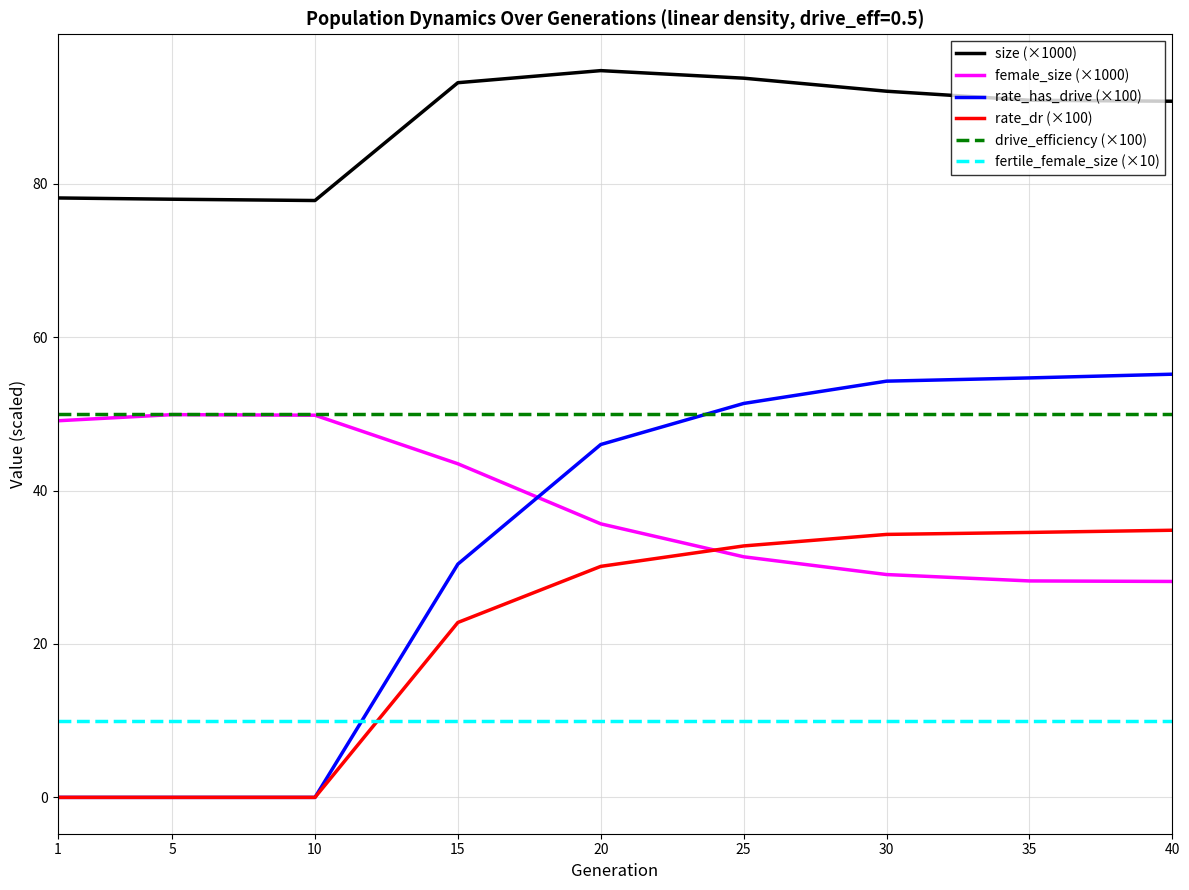

True or false: drive_efficiency (×100) and size (×1000) intersect in this chart.

False